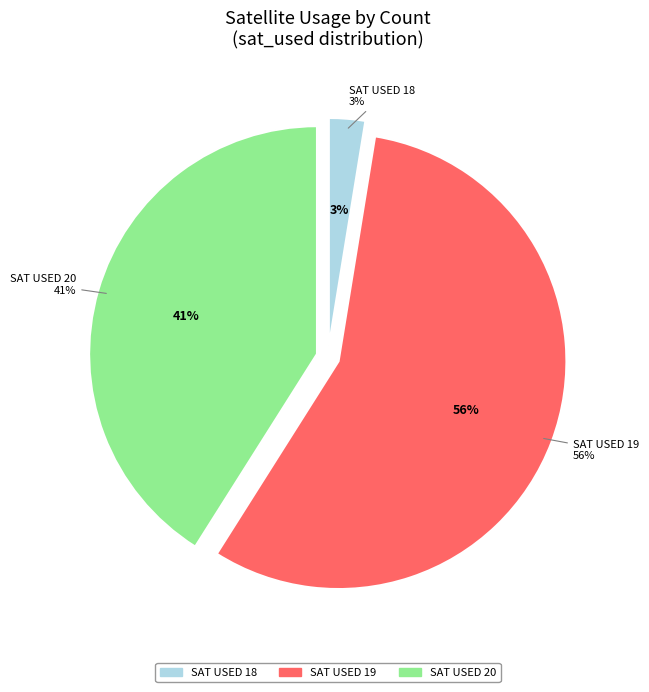

Which slice is the smallest?

18